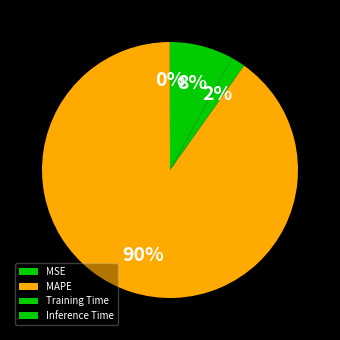

To the nearest percent, what is the difference between the largest and smallest slice percentages?

90%